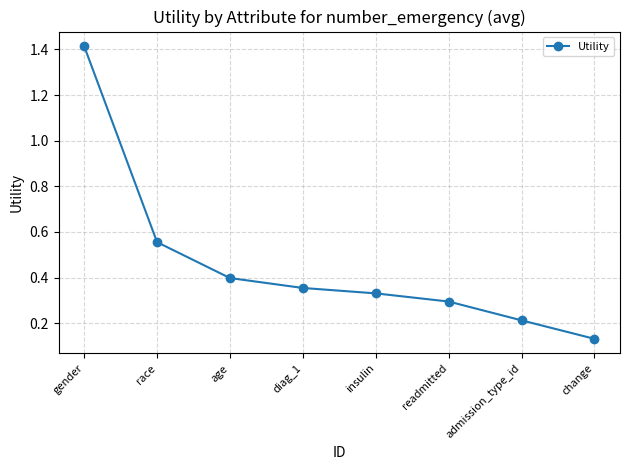

What is the label of the 4th point from the left?

diag_1